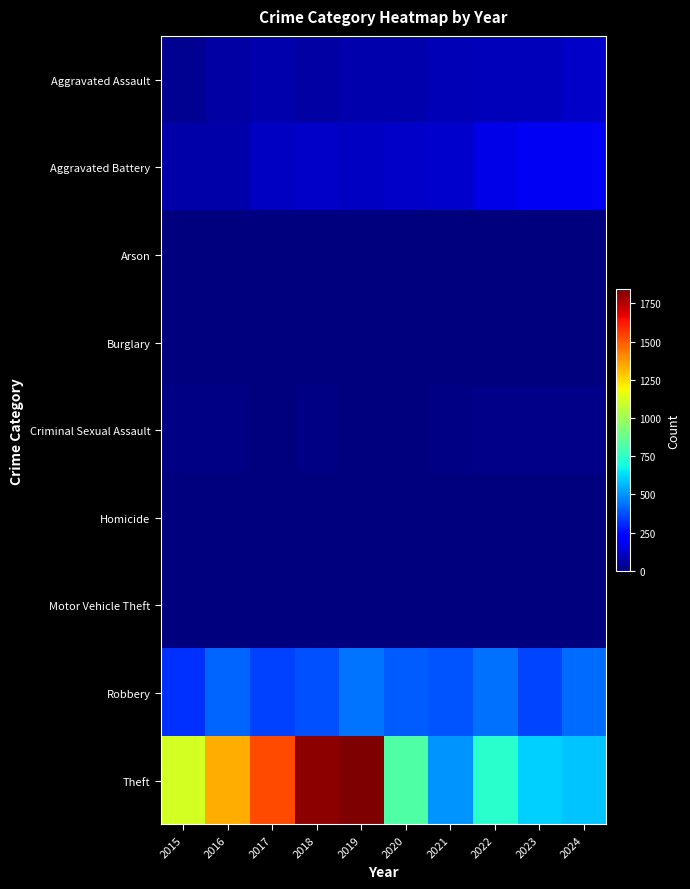

Reading left to right, transcribe all the data shown in this chart.

Aggravated Assault: 2015=35	2016=59	2017=79	2018=61	2019=72	2020=75	2021=92	2022=100	2023=100	2024=121
Aggravated Battery: 2015=69	2016=71	2017=114	2018=120	2019=110	2020=122	2021=123	2022=172	2023=188	2024=188
Arson: 2015=3	2016=0	2017=0	2018=1	2019=1	2020=1	2021=2	2022=3	2023=1	2024=1
Burglary: 2015=0	2016=0	2017=2	2018=0	2019=1	2020=0	2021=1	2022=0	2023=0	2024=1
Criminal Sexual Assault: 2015=10	2016=8	2017=5	2018=9	2019=5	2020=2	2021=10	2022=20	2023=16	2024=19
Homicide: 2015=0	2016=1	2017=1	2018=1	2019=1	2020=2	2021=4	2022=6	2023=2	2024=4
Motor Vehicle Theft: 2015=1	2016=4	2017=2	2018=1	2019=0	2020=2	2021=1	2022=2	2023=6	2024=2
Robbery: 2015=321	2016=411	2017=347	2018=375	2019=442	2020=396	2021=388	2022=436	2023=356	2024=431
Theft: 2015=1120	2016=1334	2017=1527	2018=1814	2019=1842	2020=822	2021=502	2022=739	2023=605	2024=590